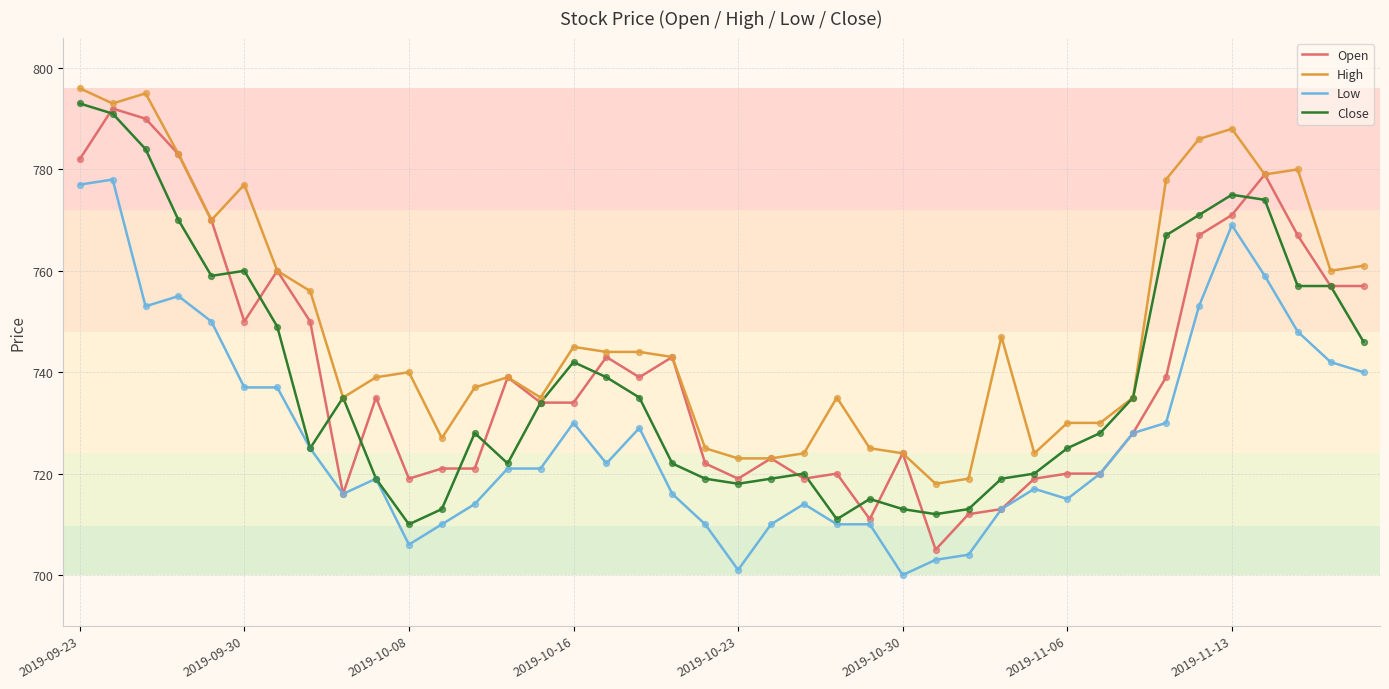

What is the highest value of the Close series?

793